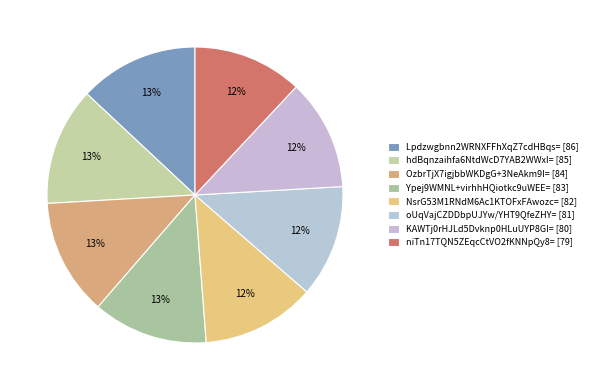

Count the number of slices in the pie.

8